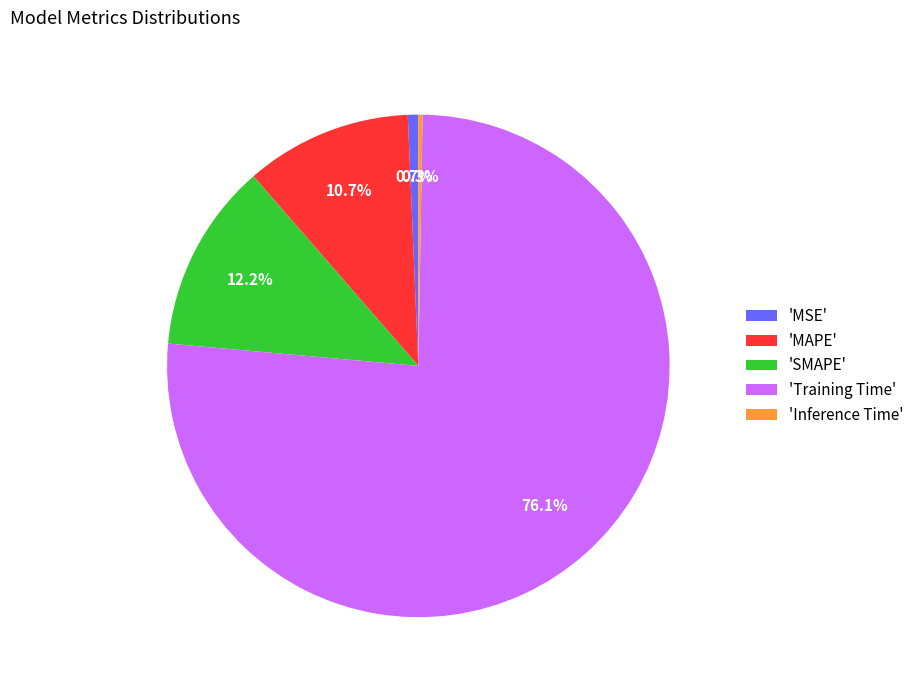

Which slice is the largest?

'Training Time'